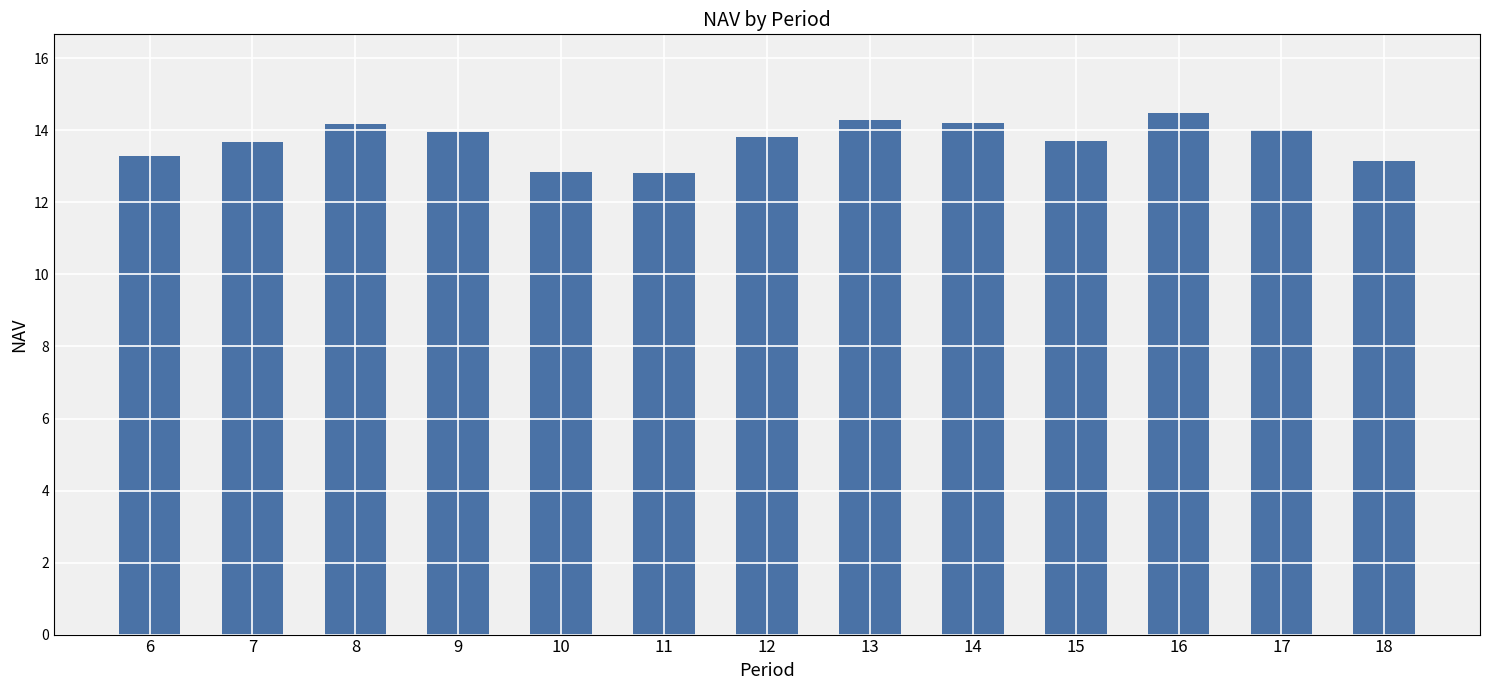

Does the chart contain stacked bars?

No